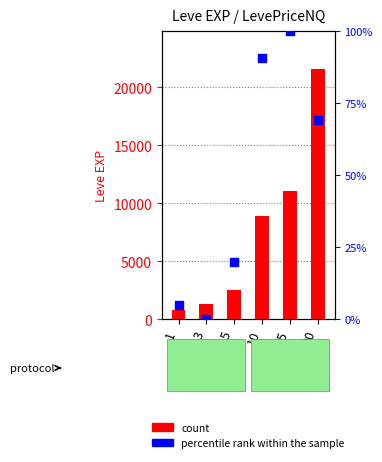

Which series has the widest spread of Y values?

count